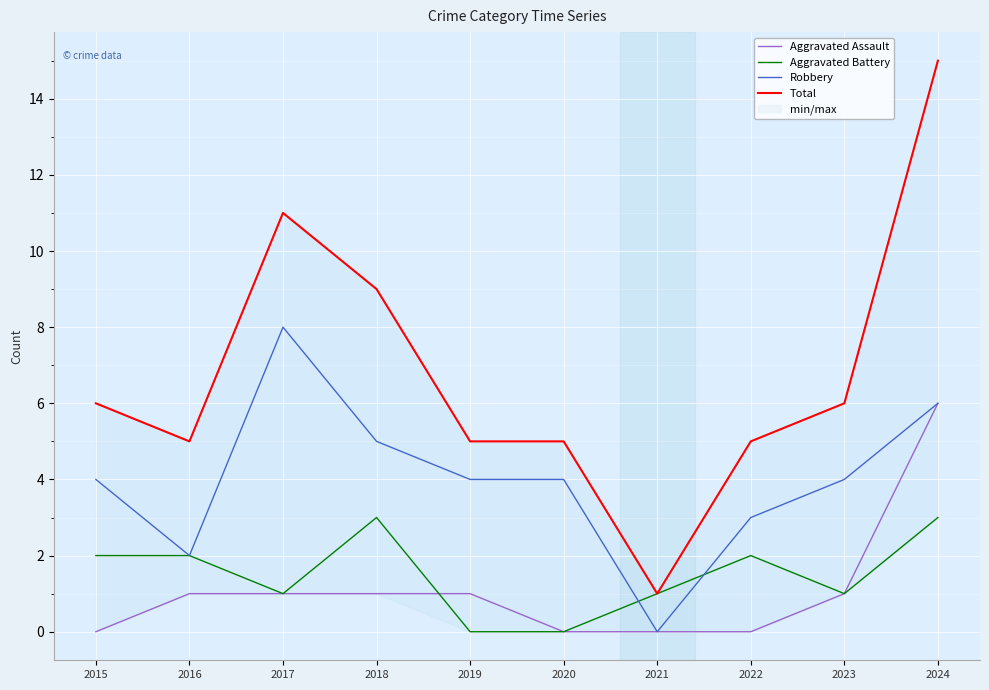

What is the average value of the Total series?

7